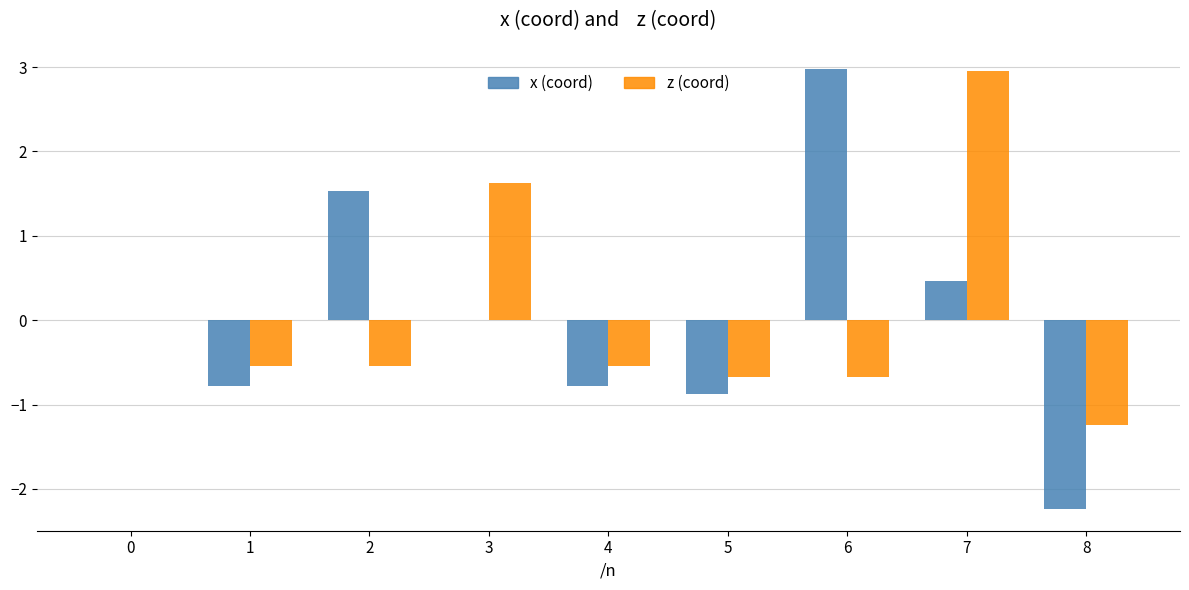

What is the highest value of the z (coord) series?

3.0